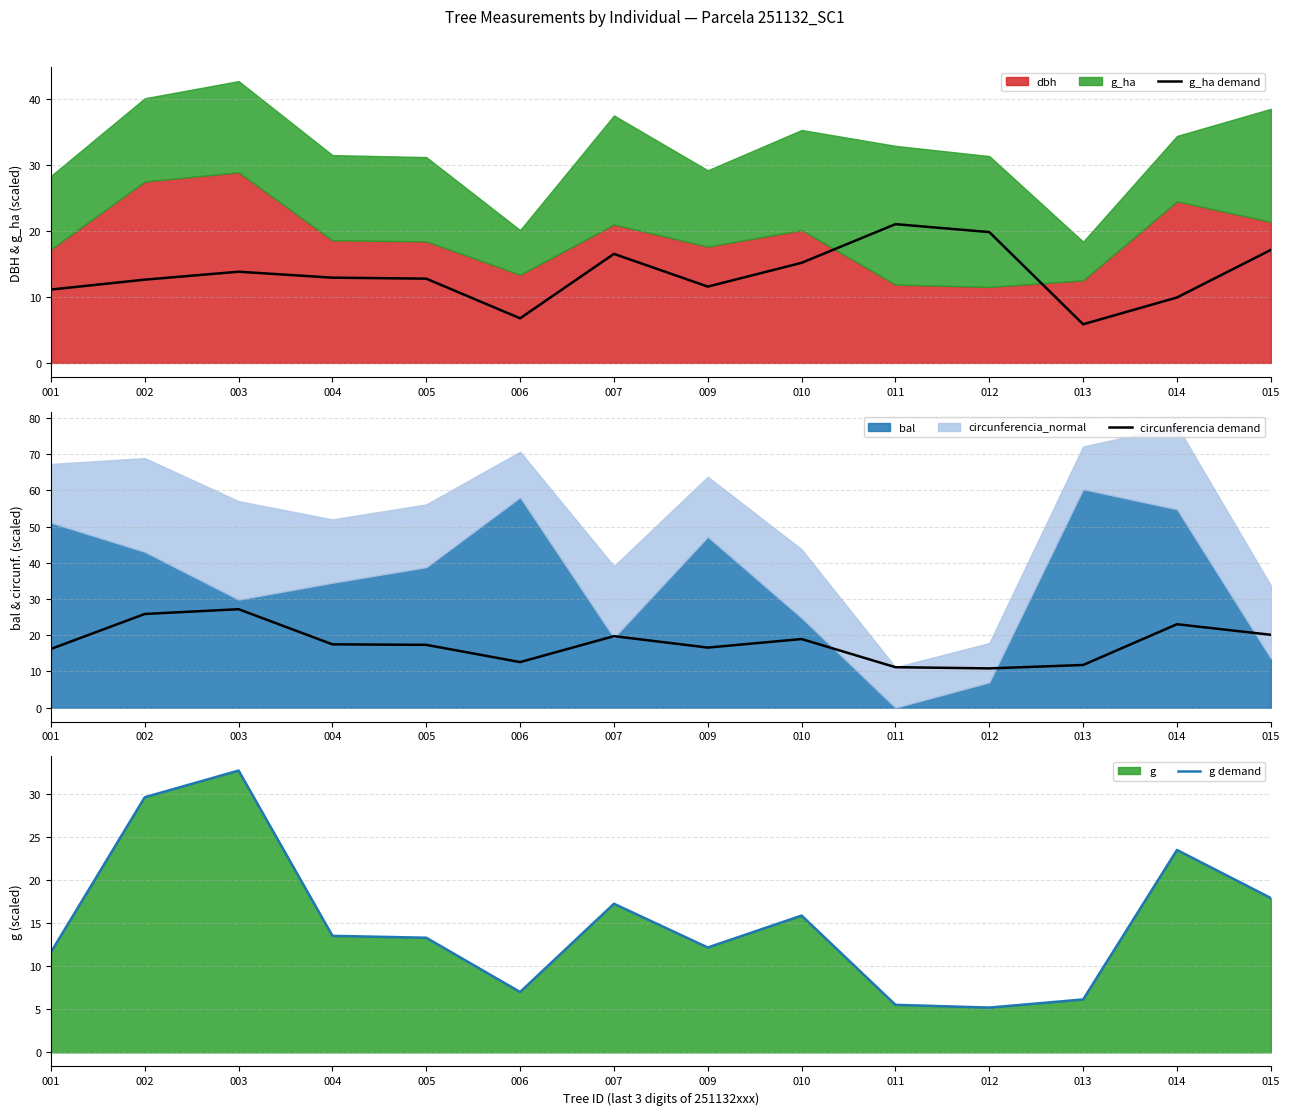

What is the total value across all series at 011?

37.7